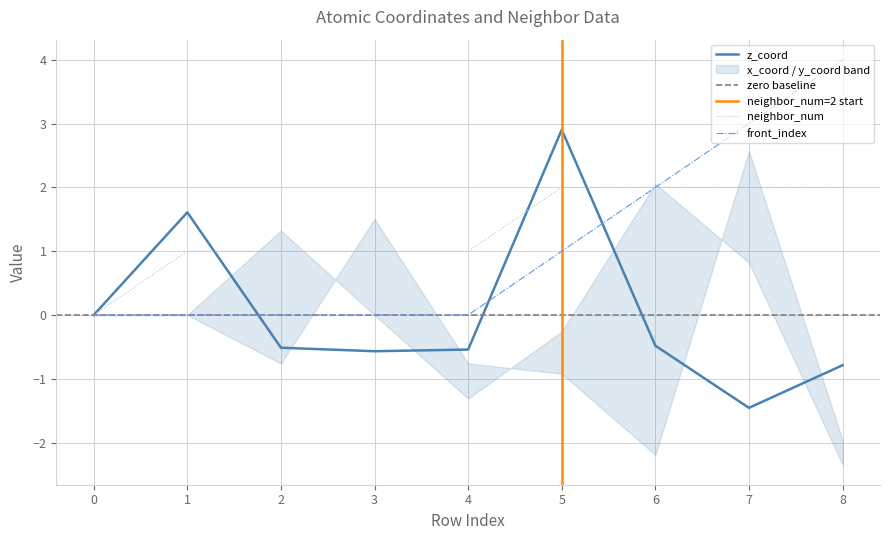

Read the front_index value at 7.

3.0